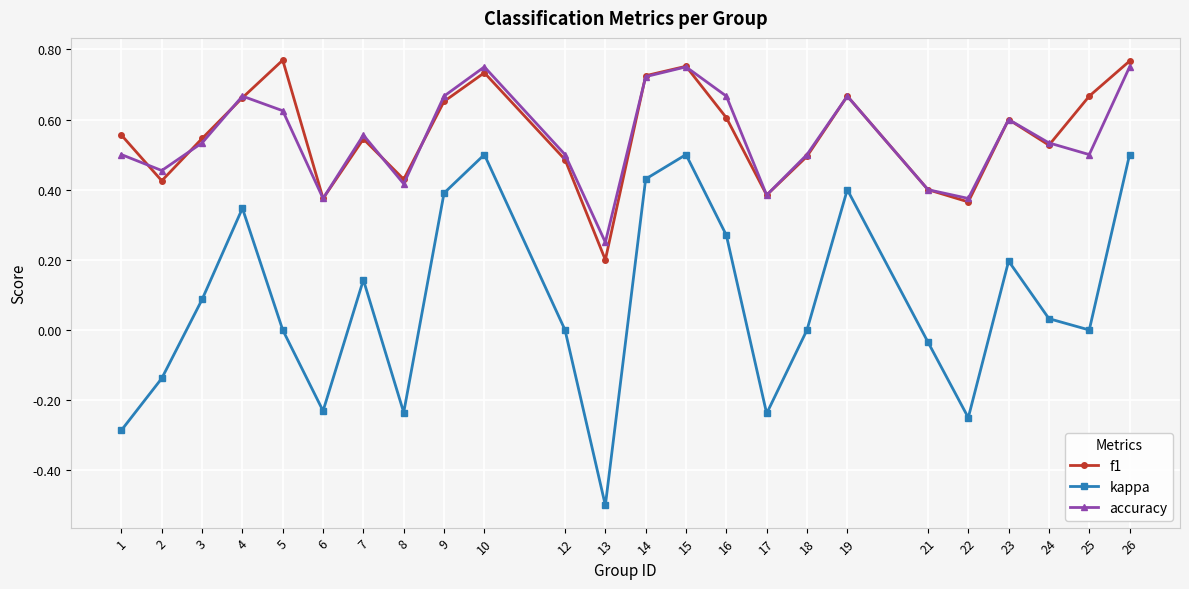

What is the lowest value of the kappa series?

-0.5